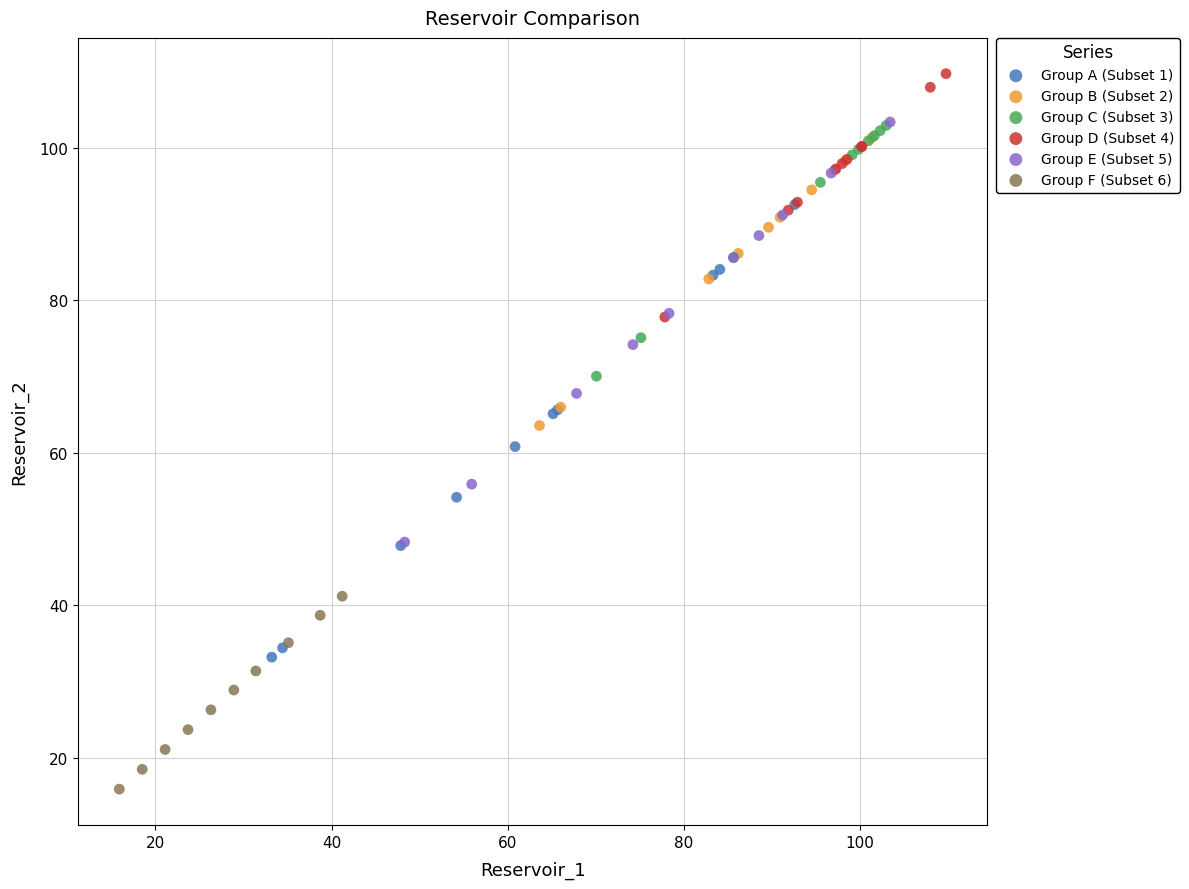

Which series contains the lowest Y value?

Group F (Subset 6)